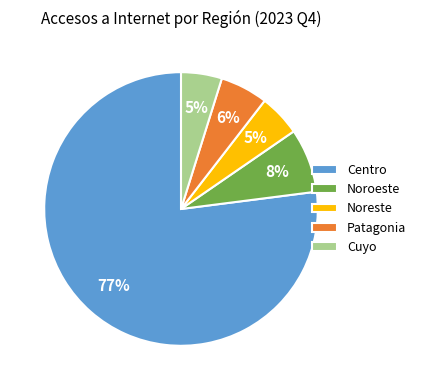

To the nearest percent, what is the average slice percentage?

20%